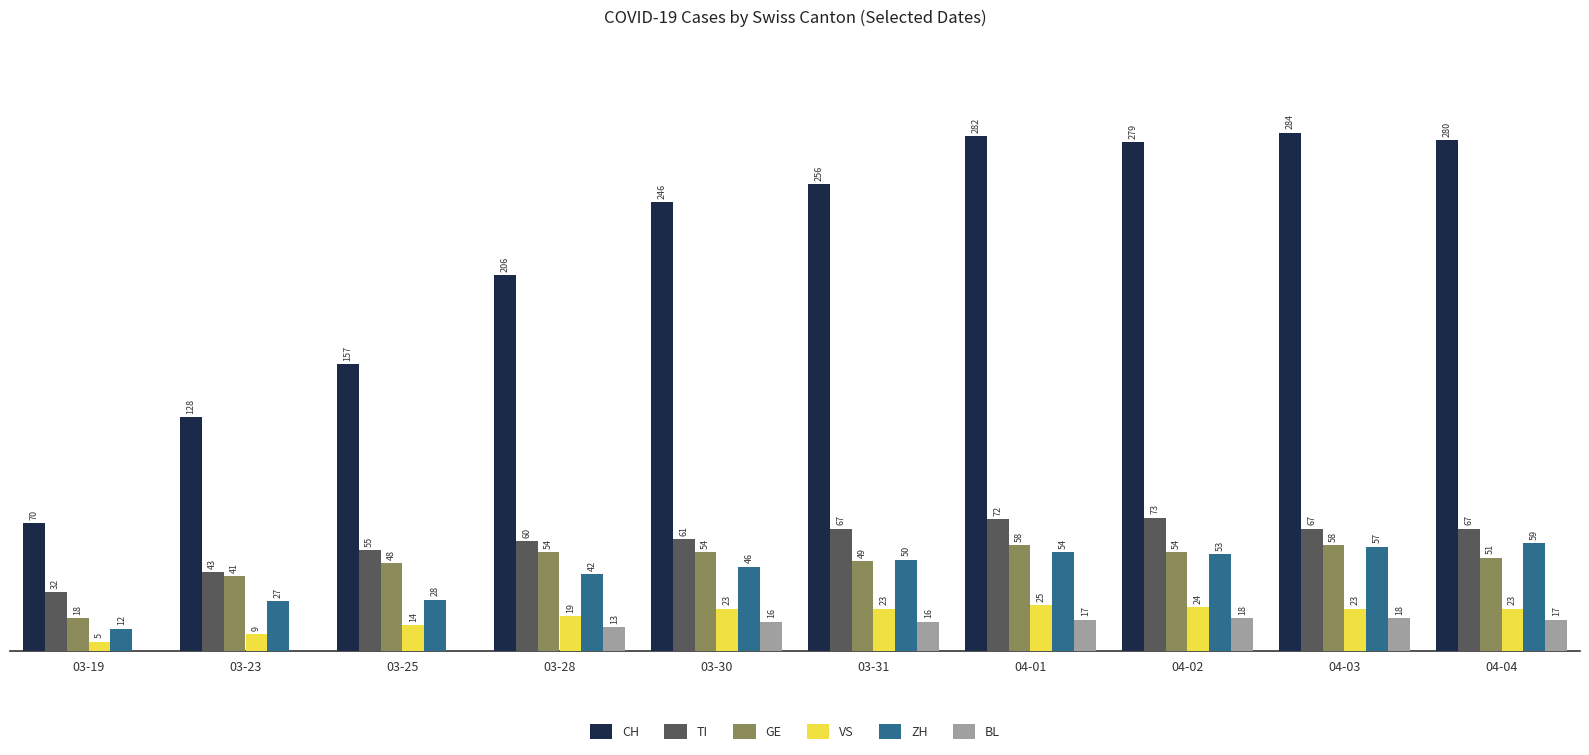

Is the value of CH at 04-01 greater than the value of VS at 03-19?

Yes